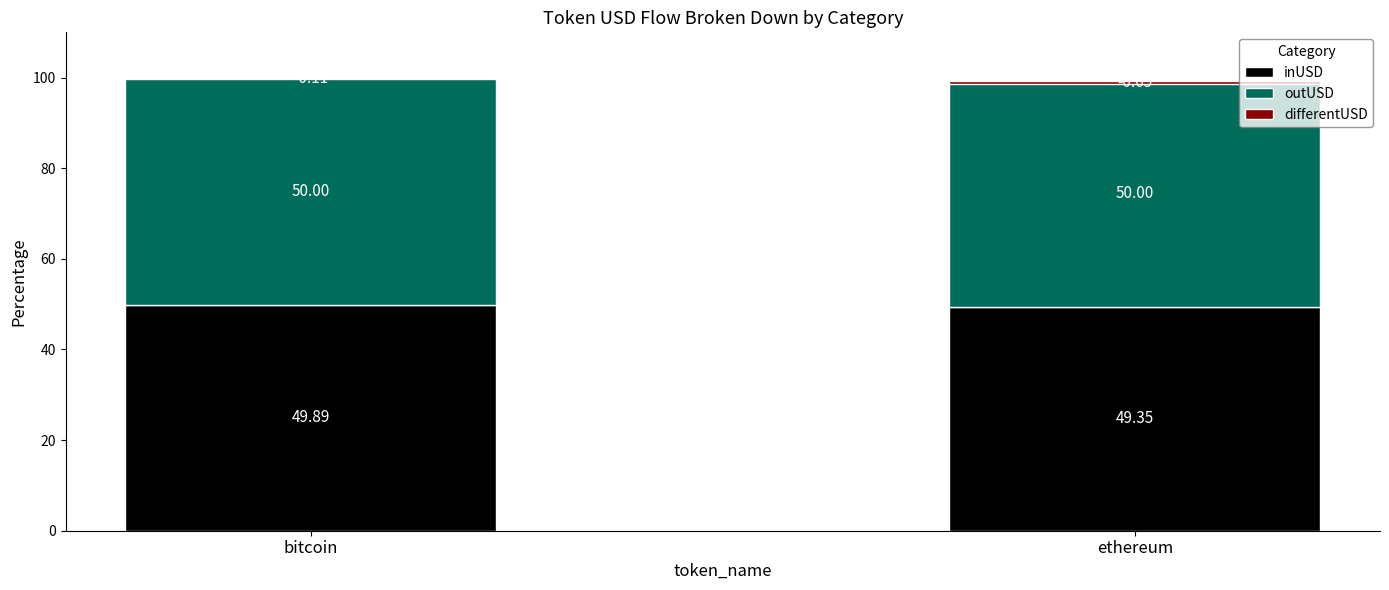

True or false: outUSD has a value of 14.3 at bitcoin.

False